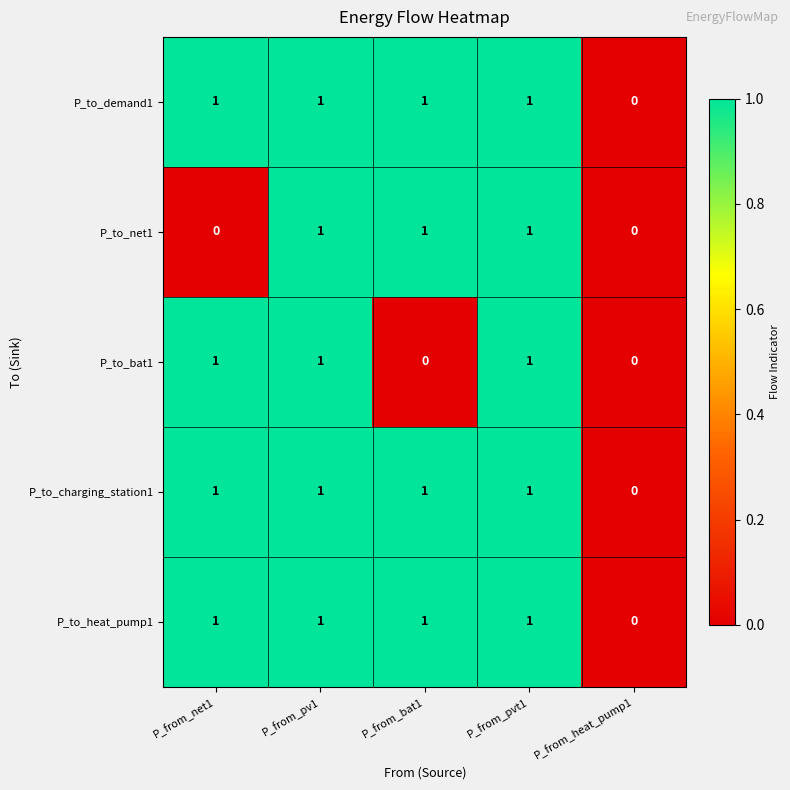

What is the sum of all P_to_net1 values?

3